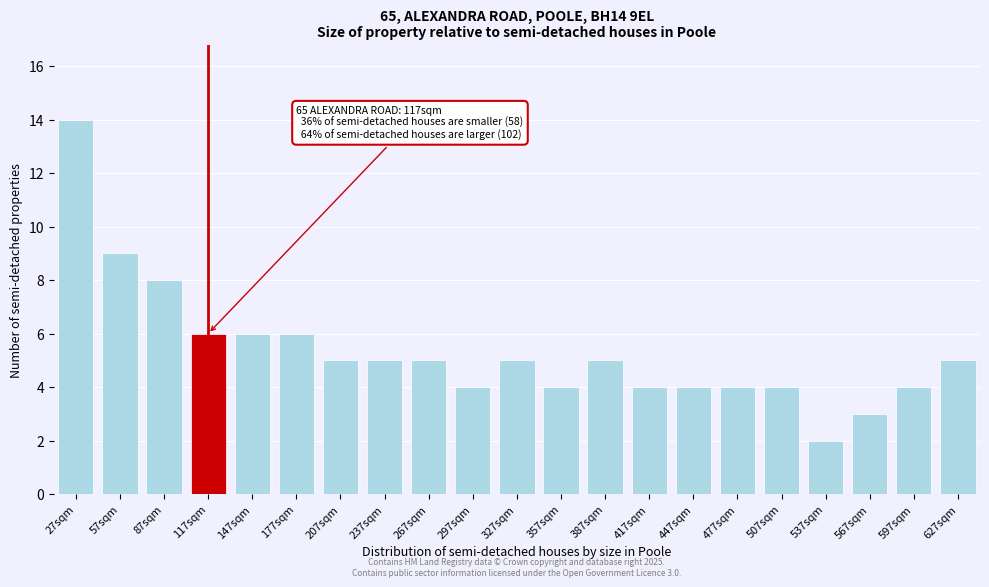

Reading left to right, what are all the values shown in this chart?

27sqm=14	57sqm=9	87sqm=8	117sqm=6	147sqm=6	177sqm=6	207sqm=5	237sqm=5	267sqm=5	297sqm=4	327sqm=5	357sqm=4	387sqm=5	417sqm=4	447sqm=4	477sqm=4	507sqm=4	537sqm=2	567sqm=3	597sqm=4	627sqm=5